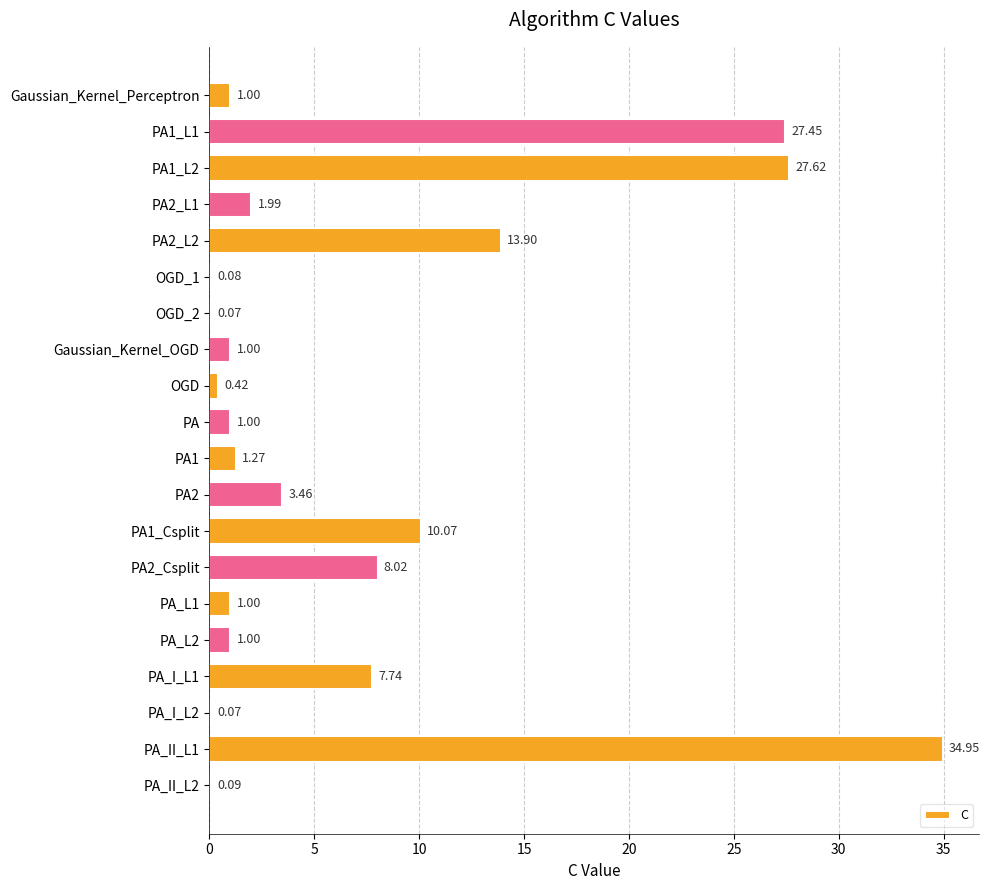

What is the sum of all values?

142.2